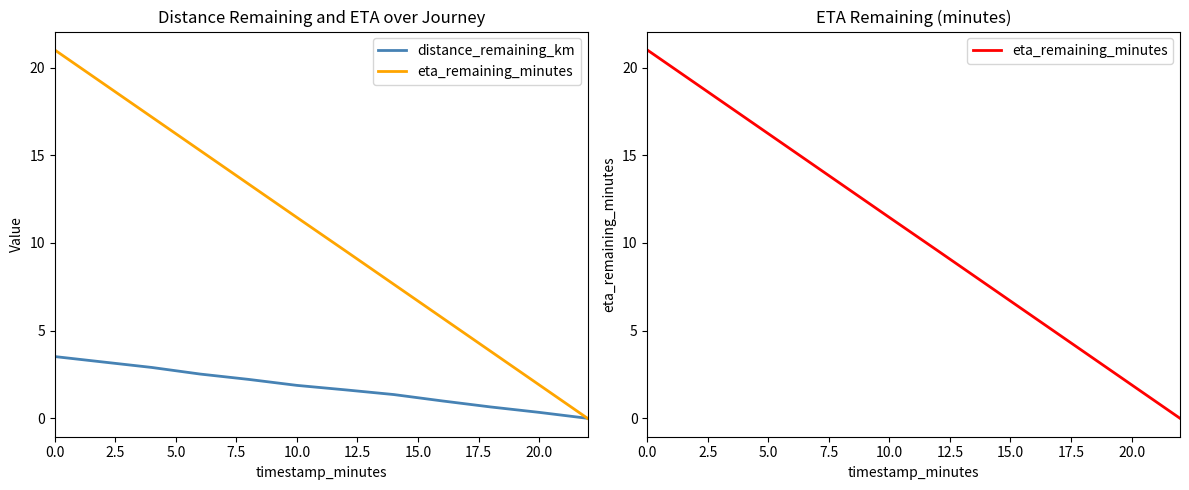

True or false: distance_remaining_km and eta_remaining_minutes intersect in this chart.

False